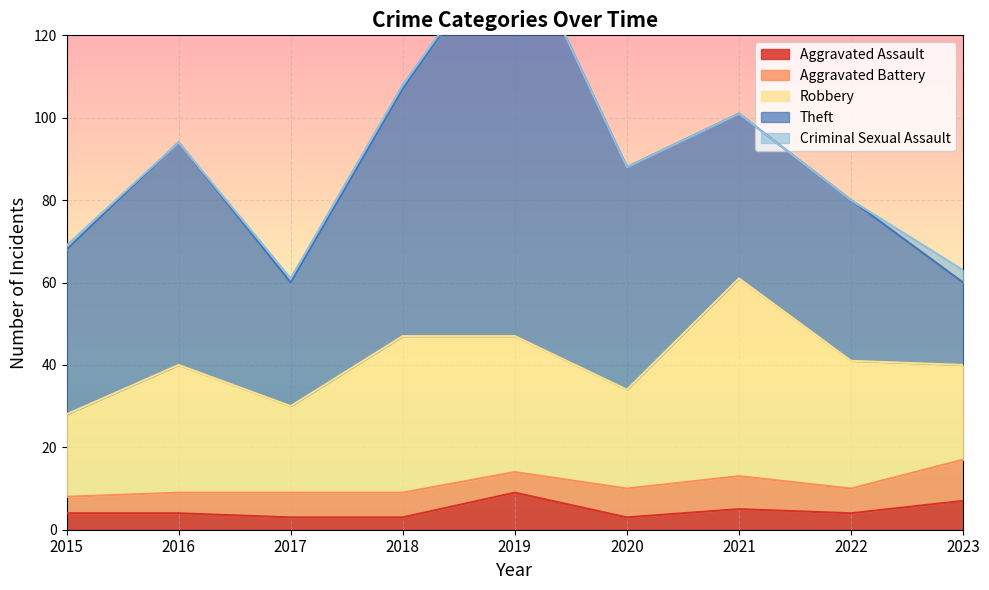

What is the highest value of the Theft series?

99